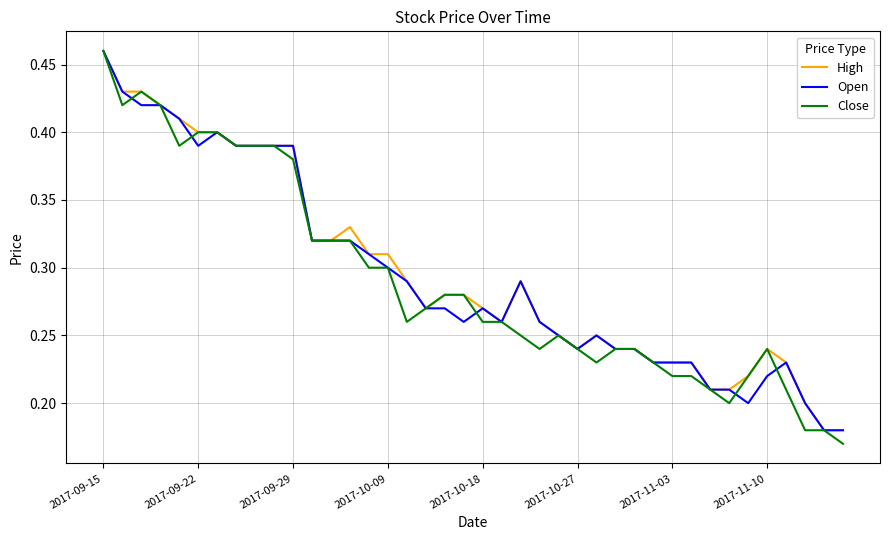

Count the Close values in the range 0 to 1.

40